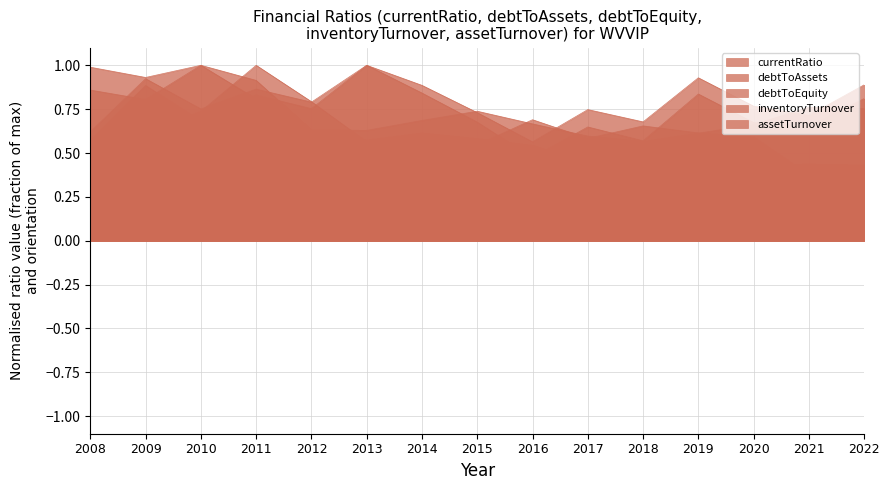

Reading right to left, extract all data points from this chart.

currentRatio: 0.3	0.4	0.6	0.6	0.7	0.6	0.7	0.5	0.6	0.6	0.8	1.0	0.7	0.6	0.5
debtToAssets: 0.9	0.7	0.8	0.9	0.7	0.7	0.6	0.7	0.9	1.0	0.8	0.9	0.8	0.9	0.6
debtToEquity: 0.8	0.7	0.7	0.8	0.6	0.6	0.5	0.7	0.8	1.0	0.8	0.8	0.7	0.9	0.6
inventoryTurnover: 0.8	0.8	0.7	0.6	0.6	0.6	0.7	0.7	0.7	0.6	0.6	0.9	1.0	0.8	0.9
assetTurnover: 0.4	0.4	0.4	0.5	0.5	0.4	0.5	0.6	0.6	0.6	0.6	0.8	1.0	0.9	1.0